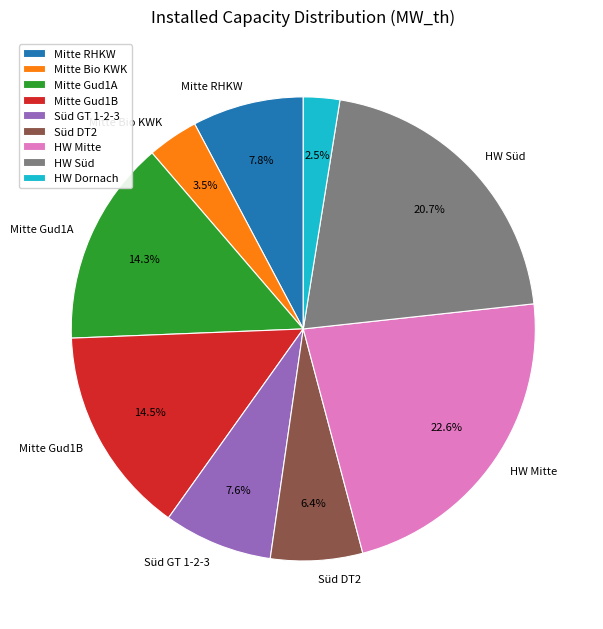

Is there any slice that represents more than half of the pie?

No